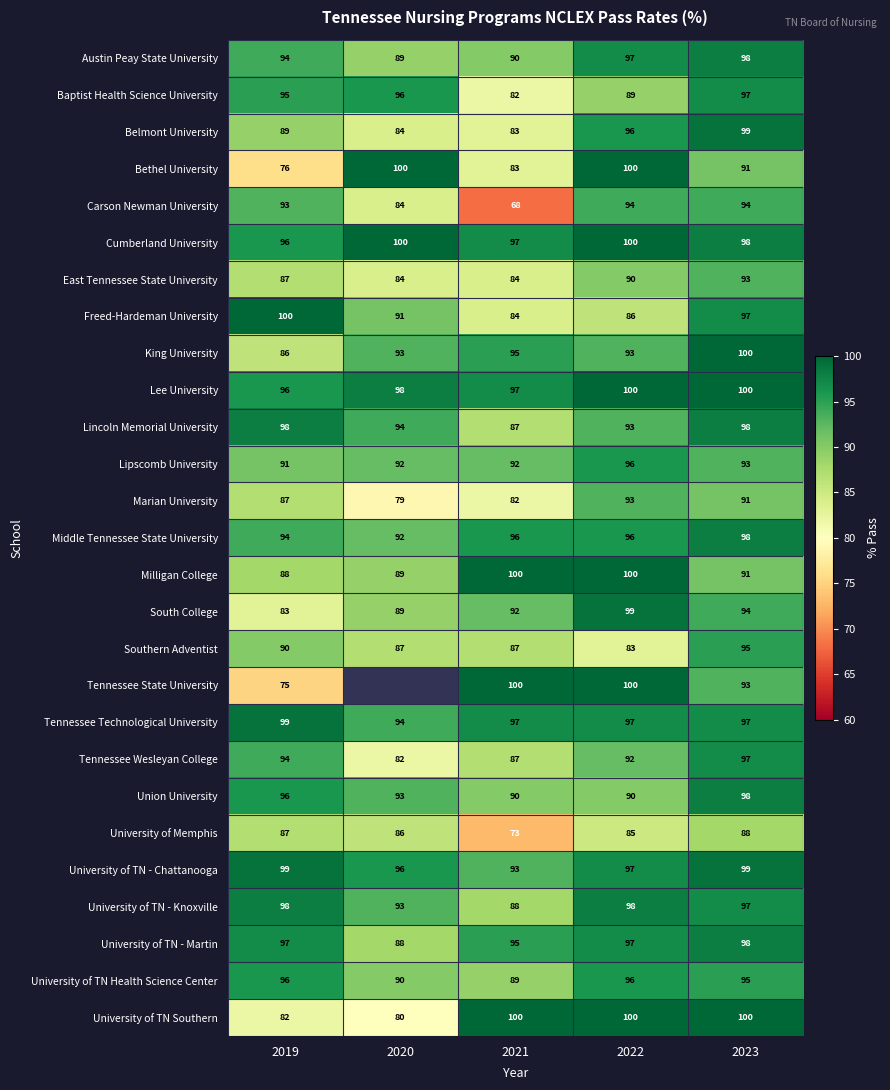

At how many categories does at least one series exceed 80?

5